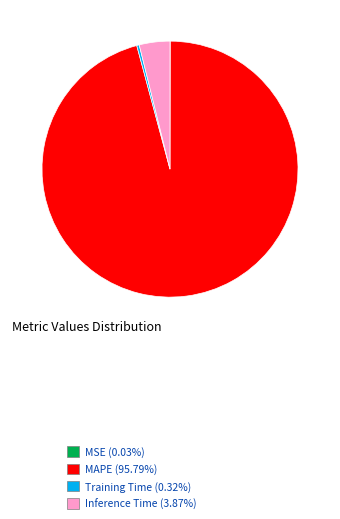

Is the sum of MAPE (95.79%) and Training Time (0.32%) greater than half?

Yes